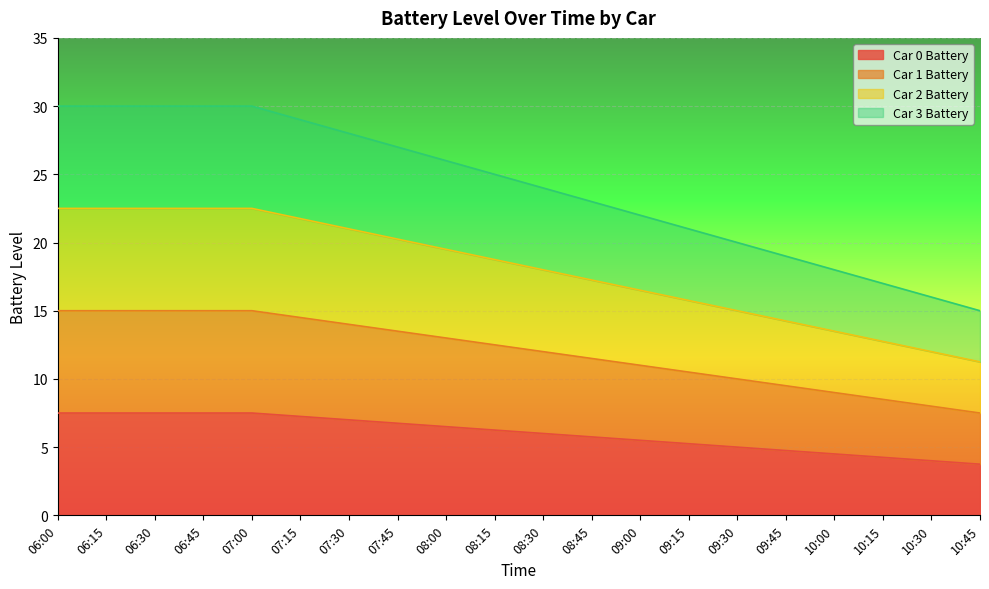

What is the difference between the maximum and second lowest values in the Car 2 Battery series?

10.5